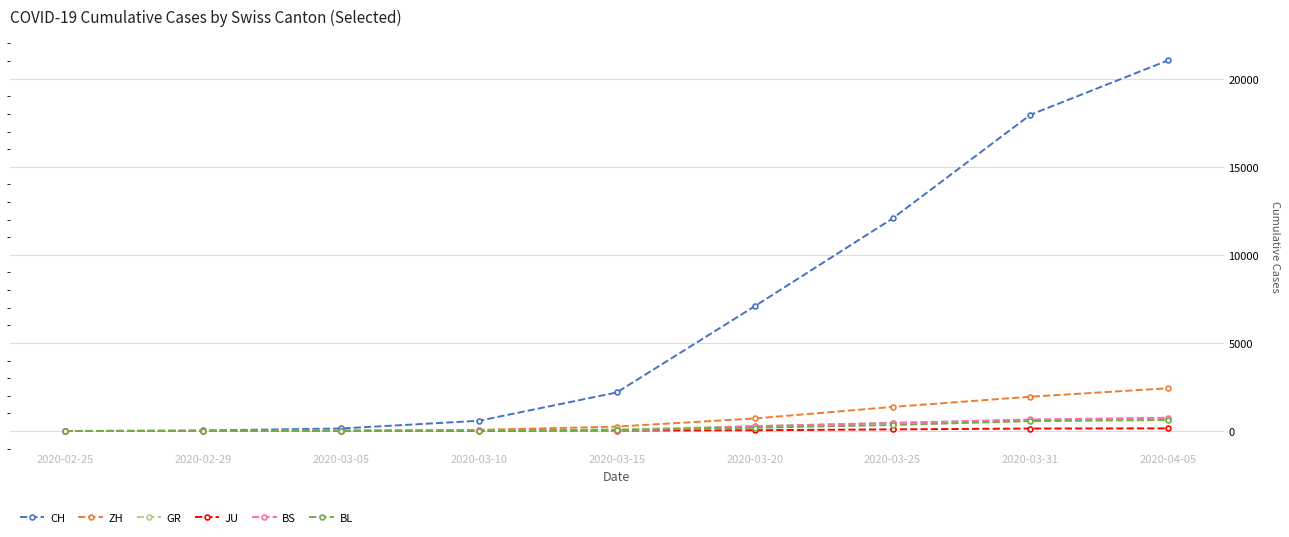

Which series has the widest spread of values?

CH